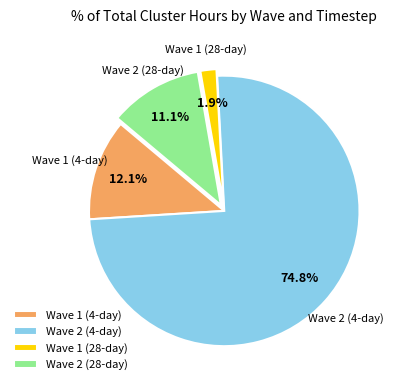

The Wave 2 (4-day) slice represents 75% of the pie. True or false?

True